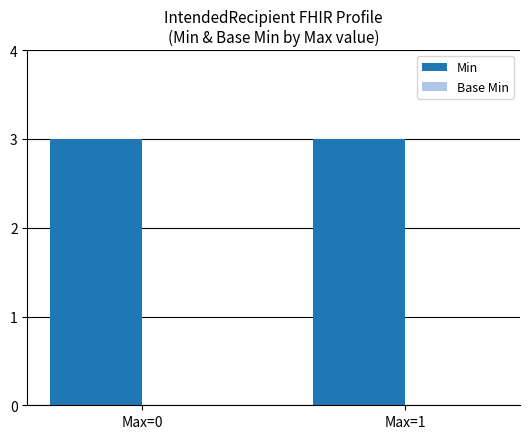

Where is Min nearest to the value 3?

Max=0